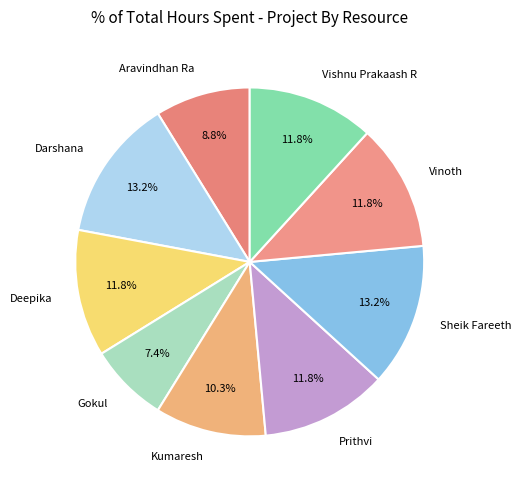

What percentage is NOT represented by Sheik Fareeth?

86.8%